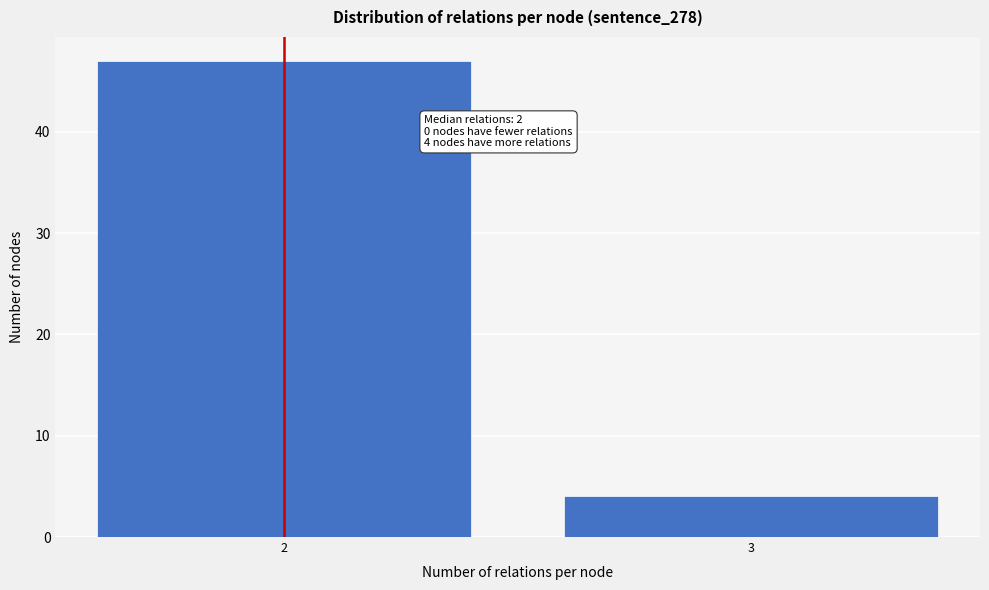

Reading left to right, list all the values displayed in this chart.

47	4